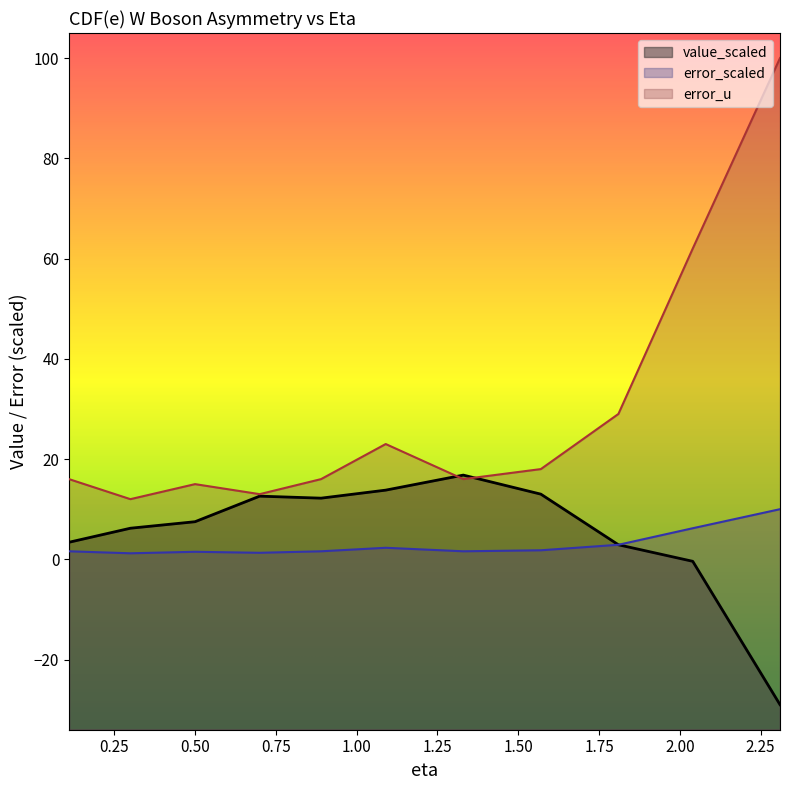

What is the total value across all series at 0.3?

19.4